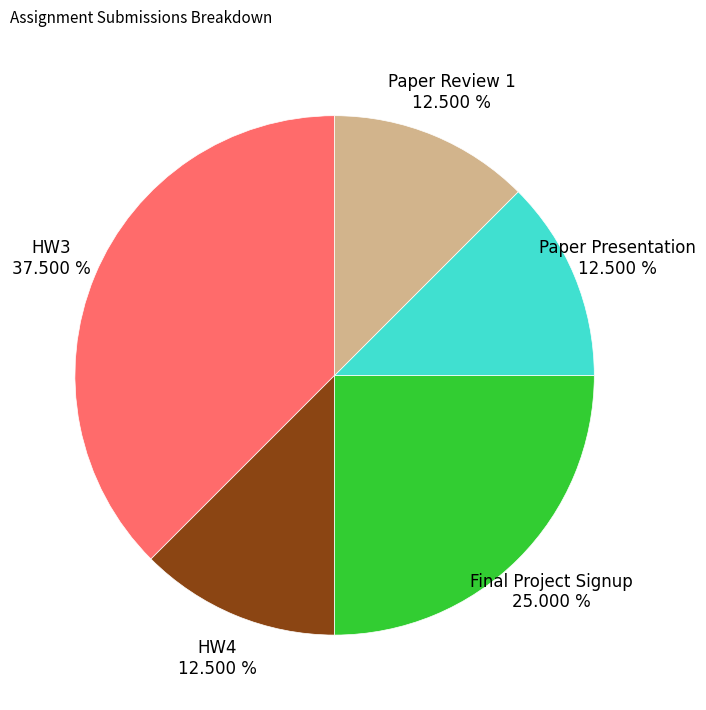

Does any single category account for the majority?

No